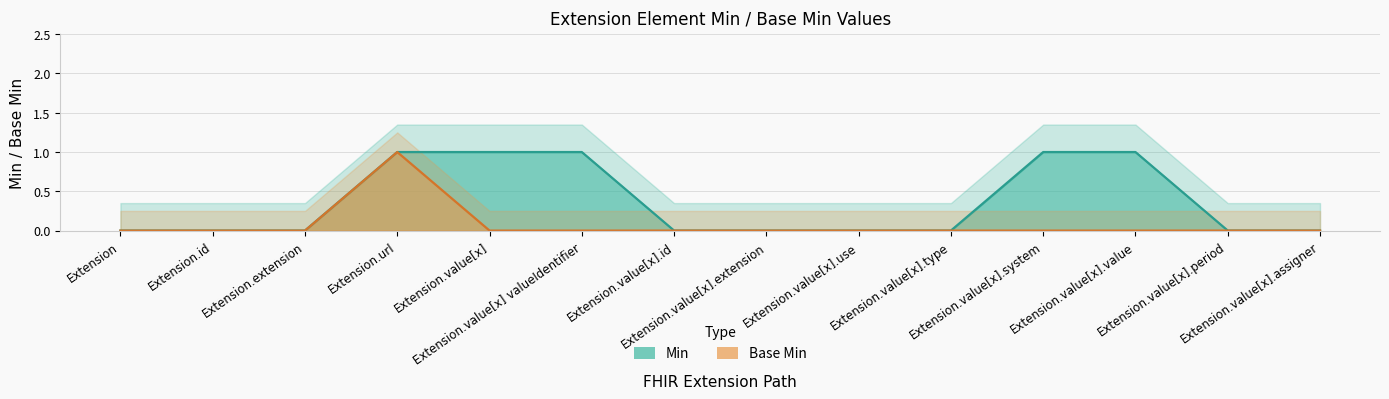

True or false: Min has more than 1 interior local peaks.

False